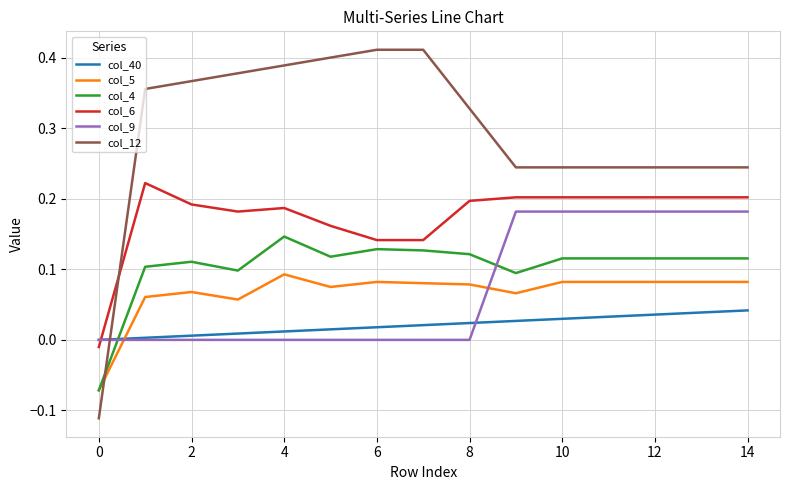

Which series has the largest total across all categories?

col_12